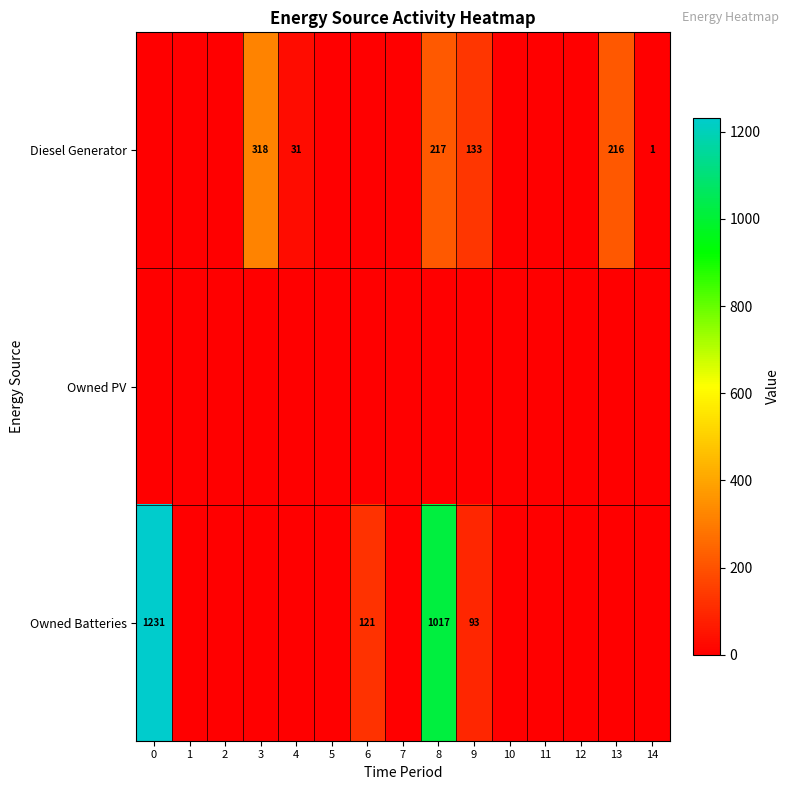

The value of Diesel Generator at 4 is 31. True or false?

True